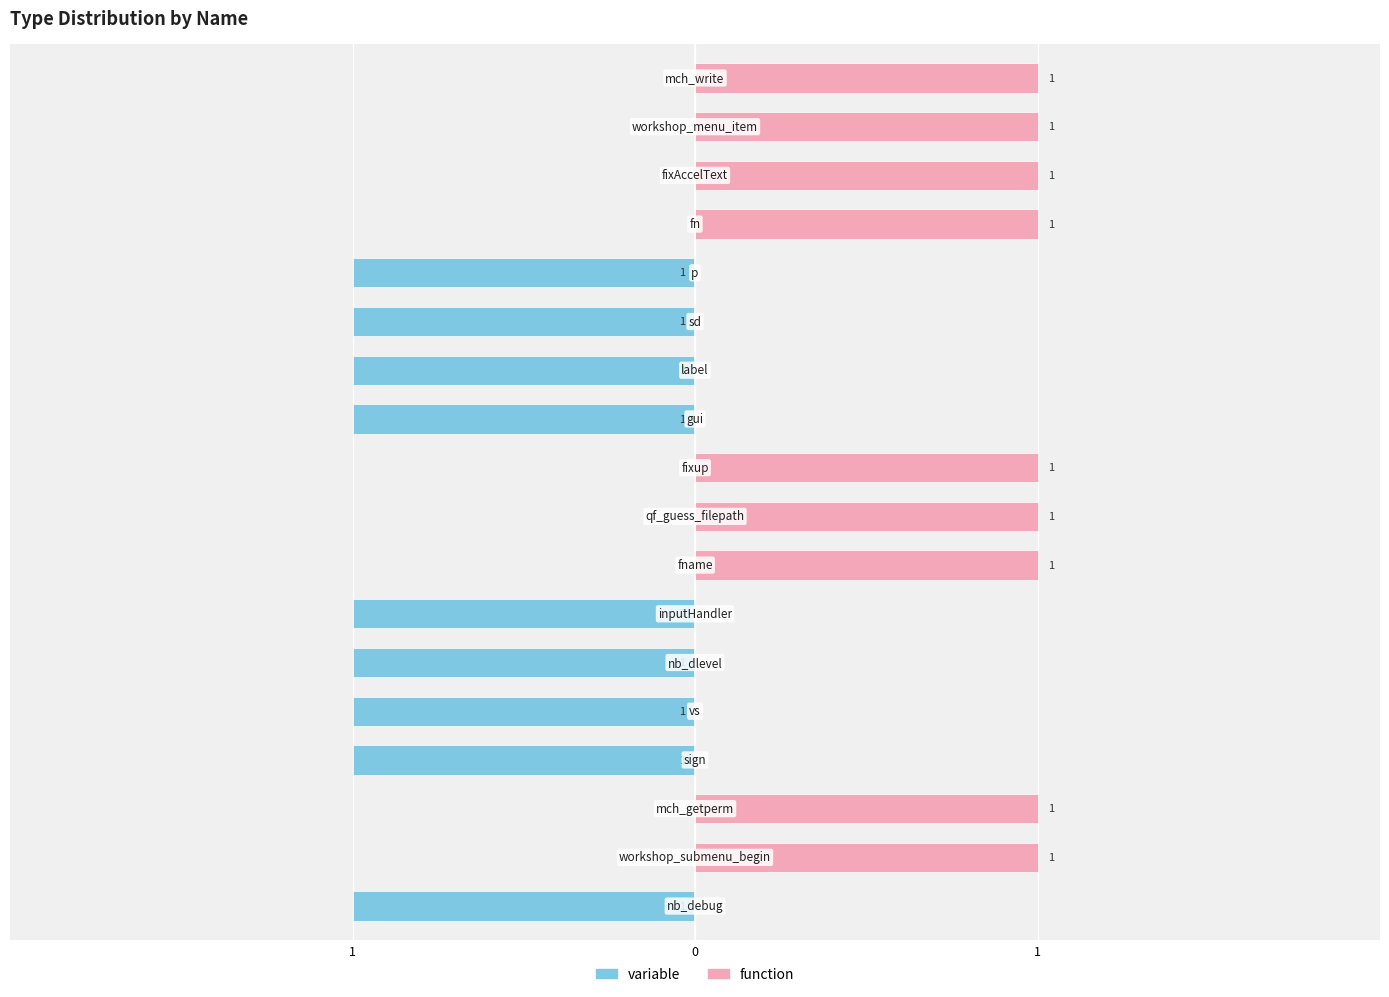

Are the bars horizontal?

Yes